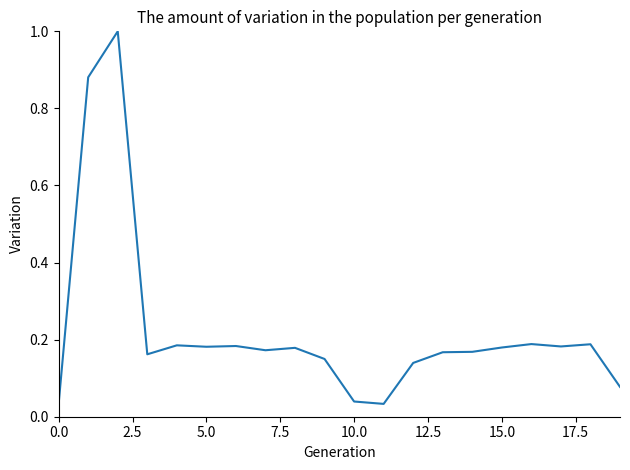

What is the difference between the maximum and minimum values?

1.0